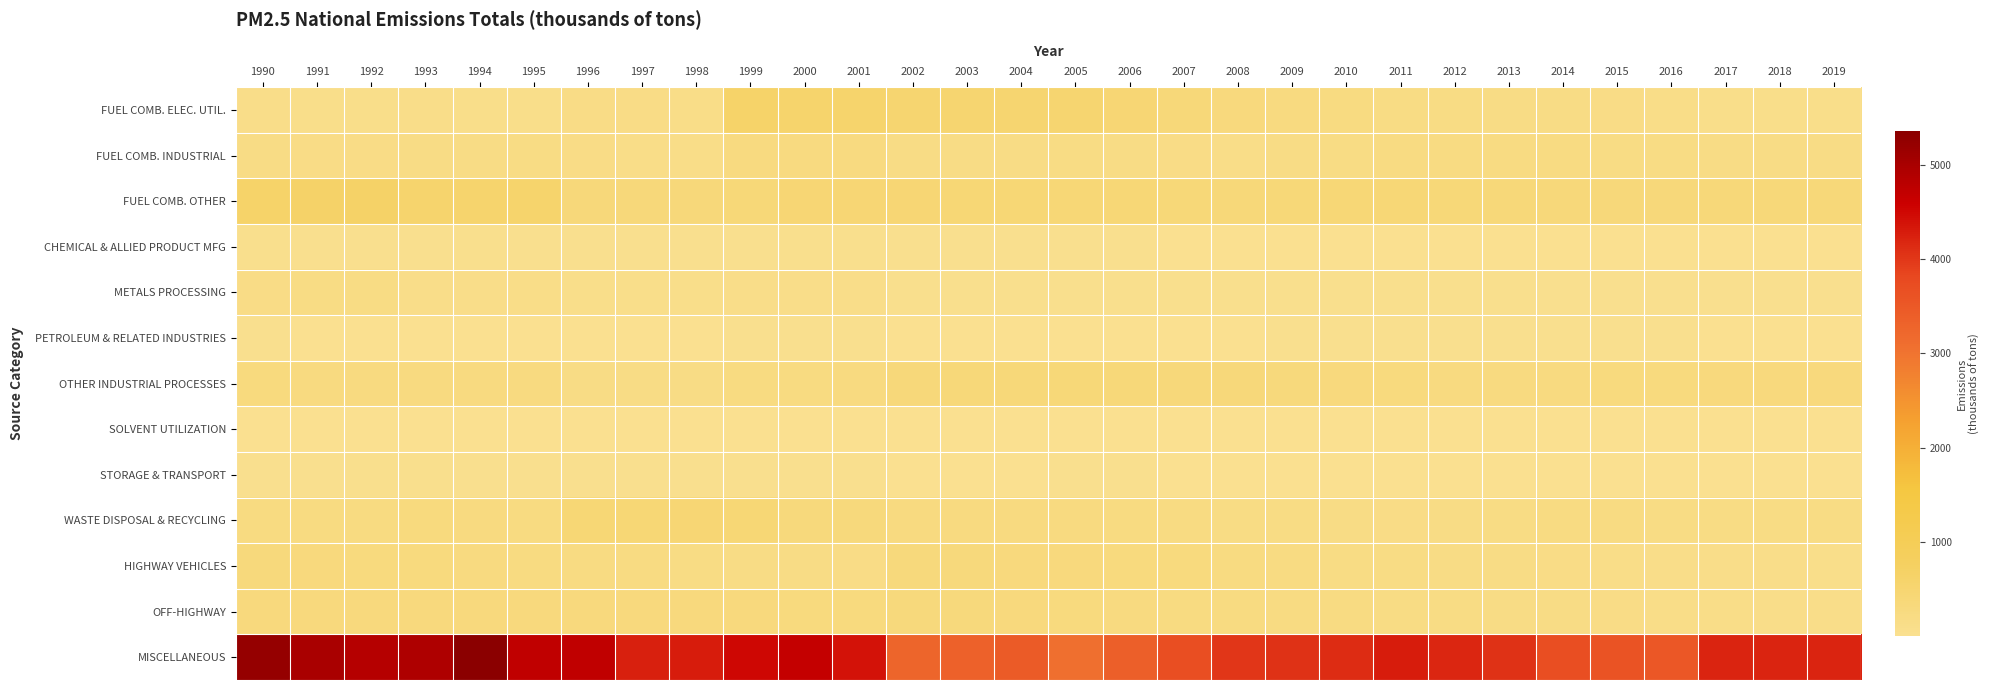

What is the spread (max minus min) of values at 1993?

4920.0